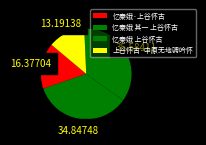

What percentage do 忆秦娥 上谷怀古 and 上谷怀古·中原无地骋吟怀 together represent?

48.8%